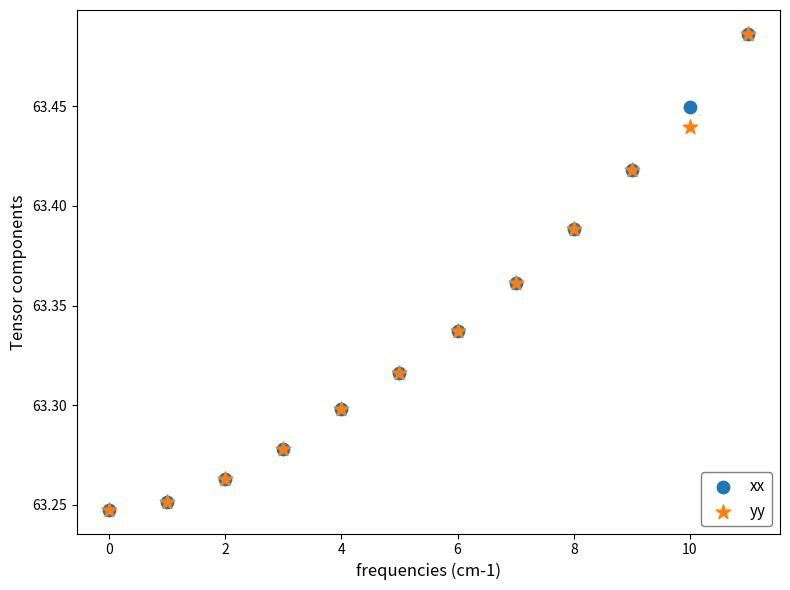

Which series has the widest spread of Y values?

xx